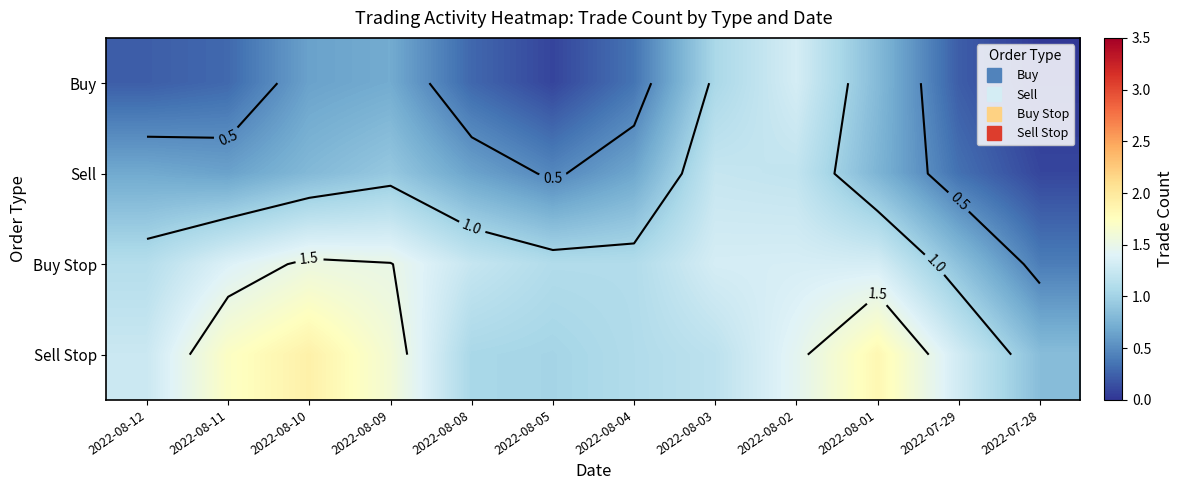

What is the highest value of the Buy Stop series?

1.5